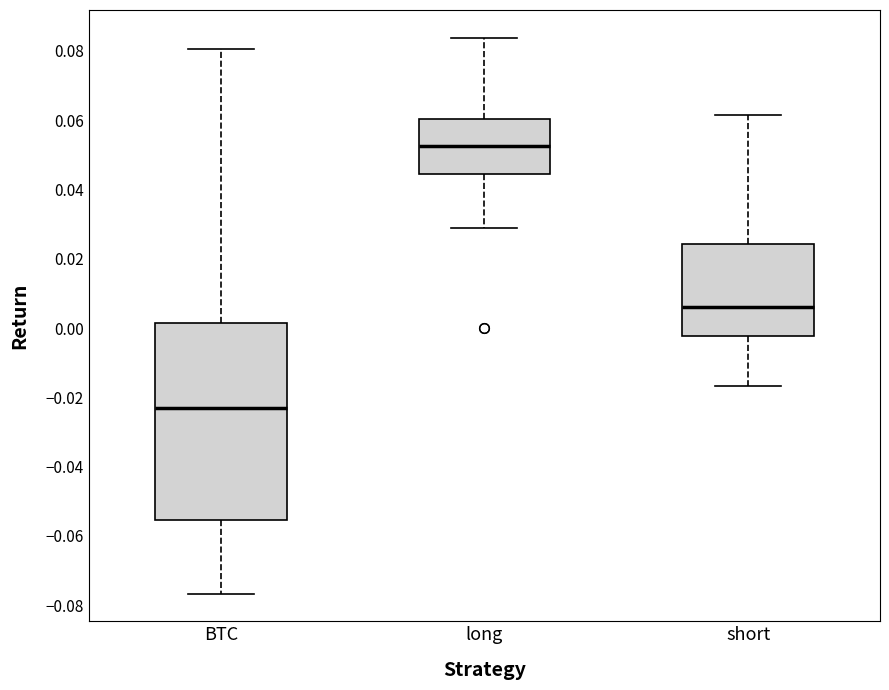

Comparing the boxes themselves (not the whiskers), which one is the tallest?

BTC